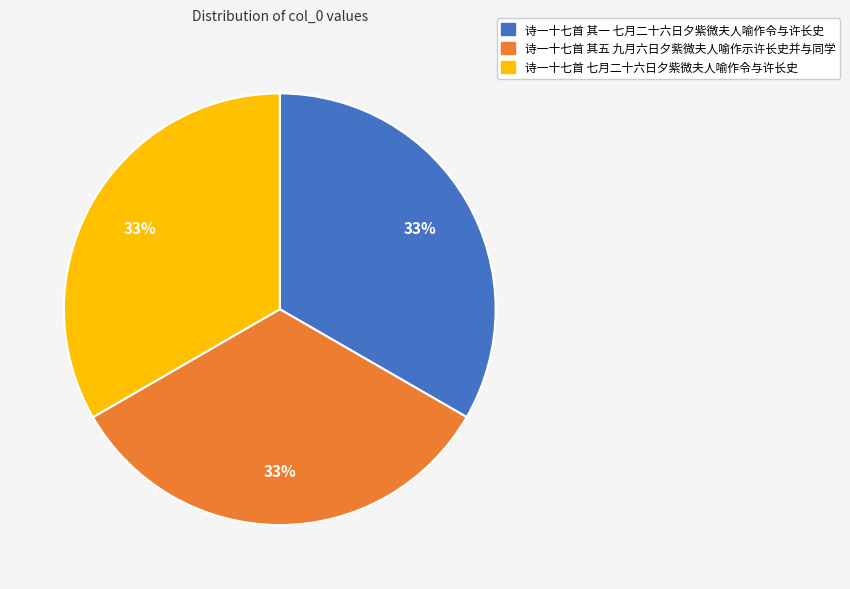

Is there any slice that represents more than half of the pie?

No